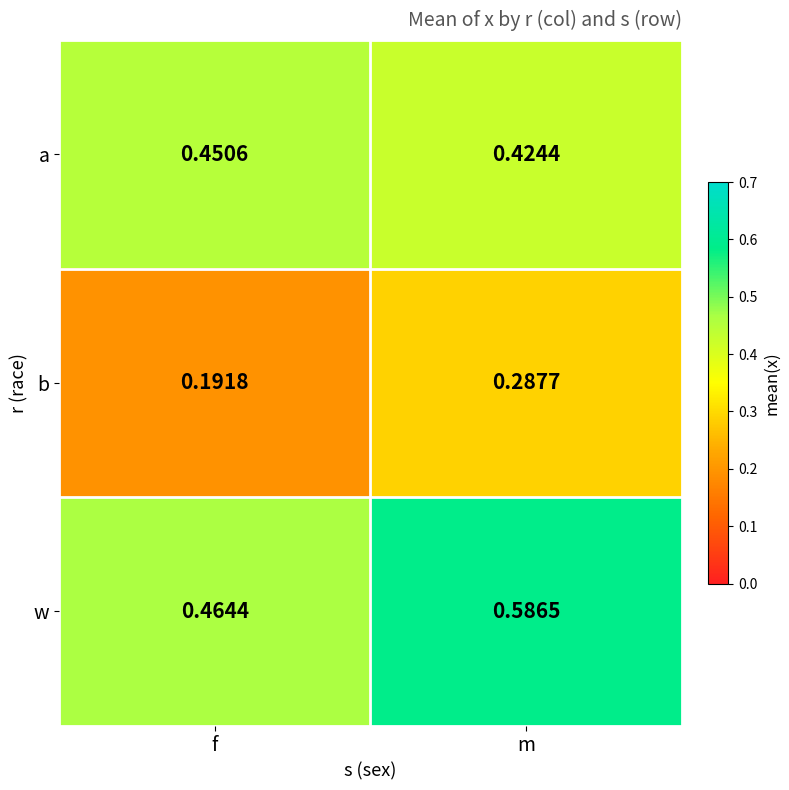

At how many categories does at least one series exceed 0?

2